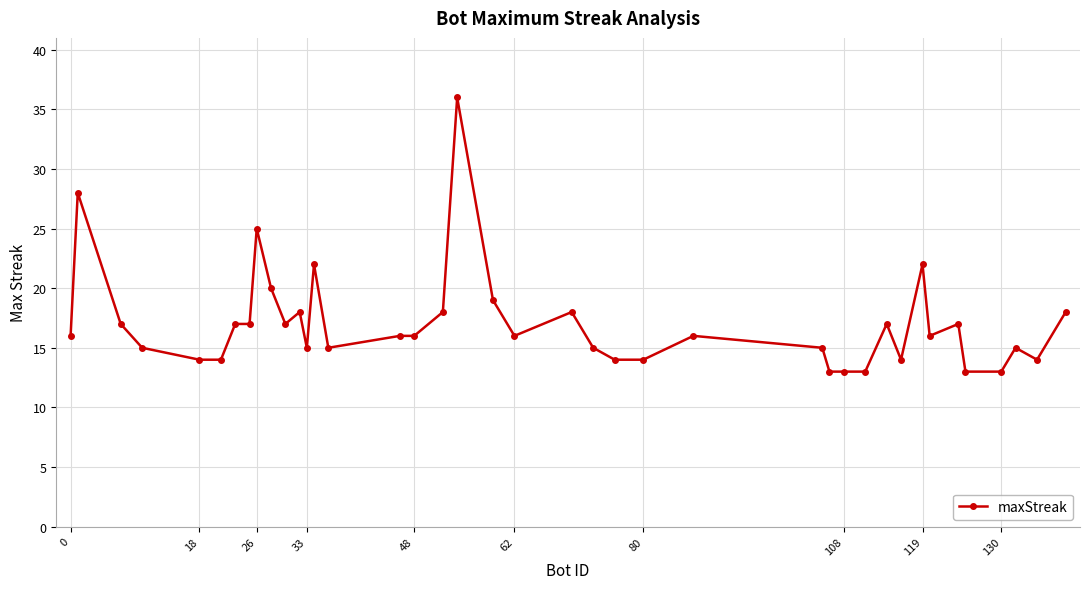

True or false: there are more than 2 points higher than both neighbors.

True